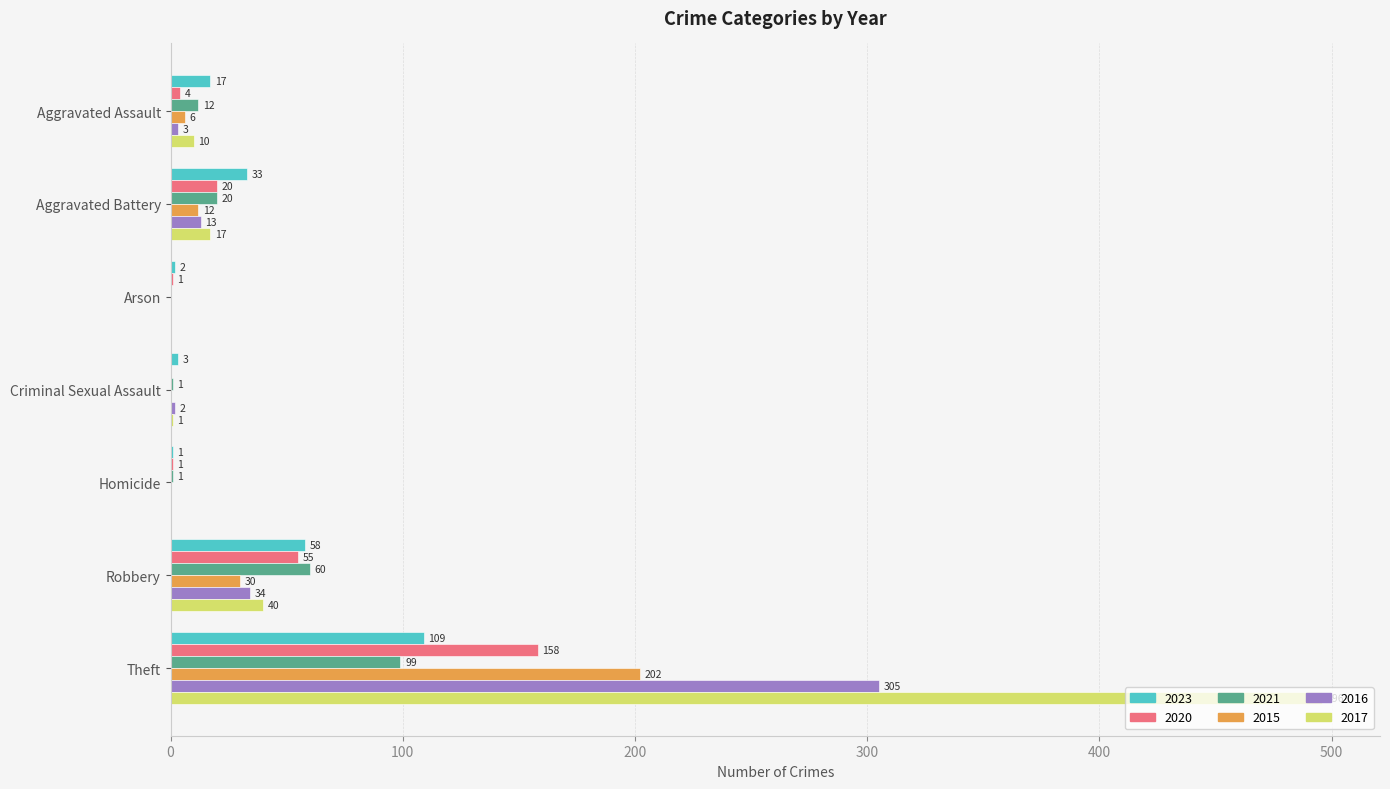

Is it true that 2016 equals 0 at Homicide?

True